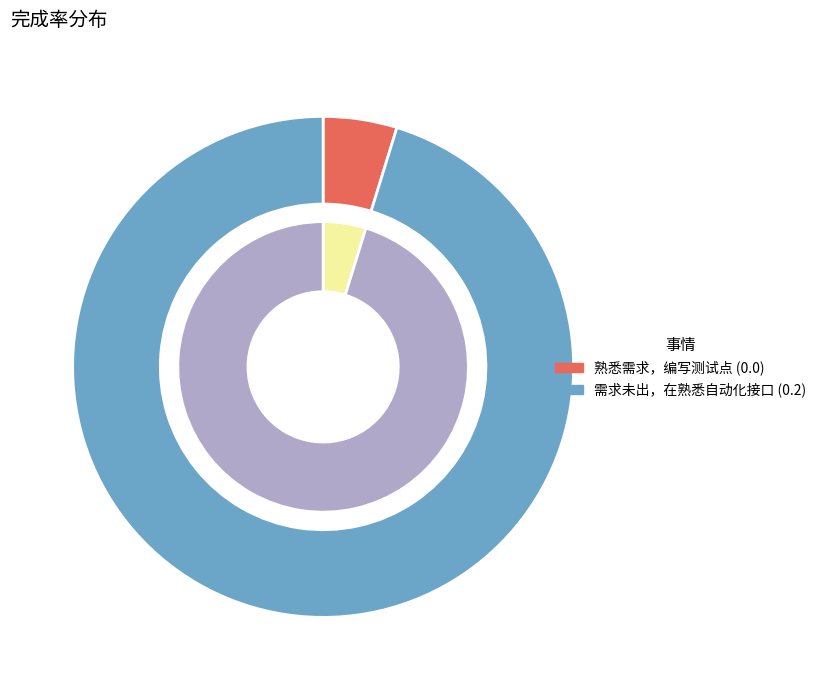

Count the number of slices in the pie.

2